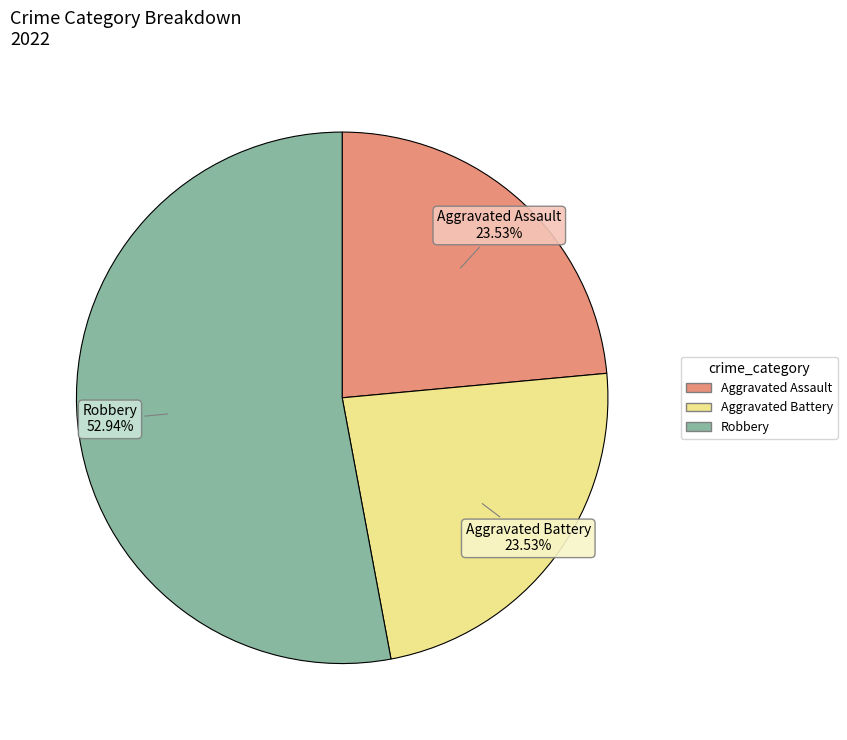

Is there a majority slice in this chart?

Yes